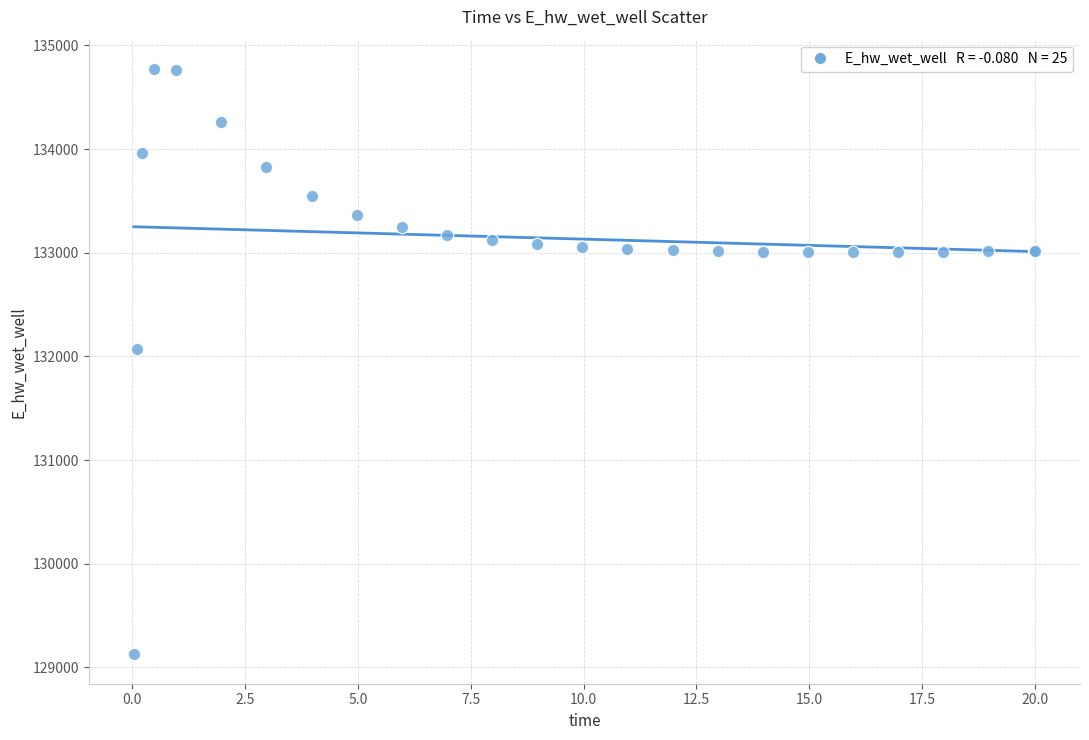

What Y value in the scatter plot is closest to 131949?

132072.2